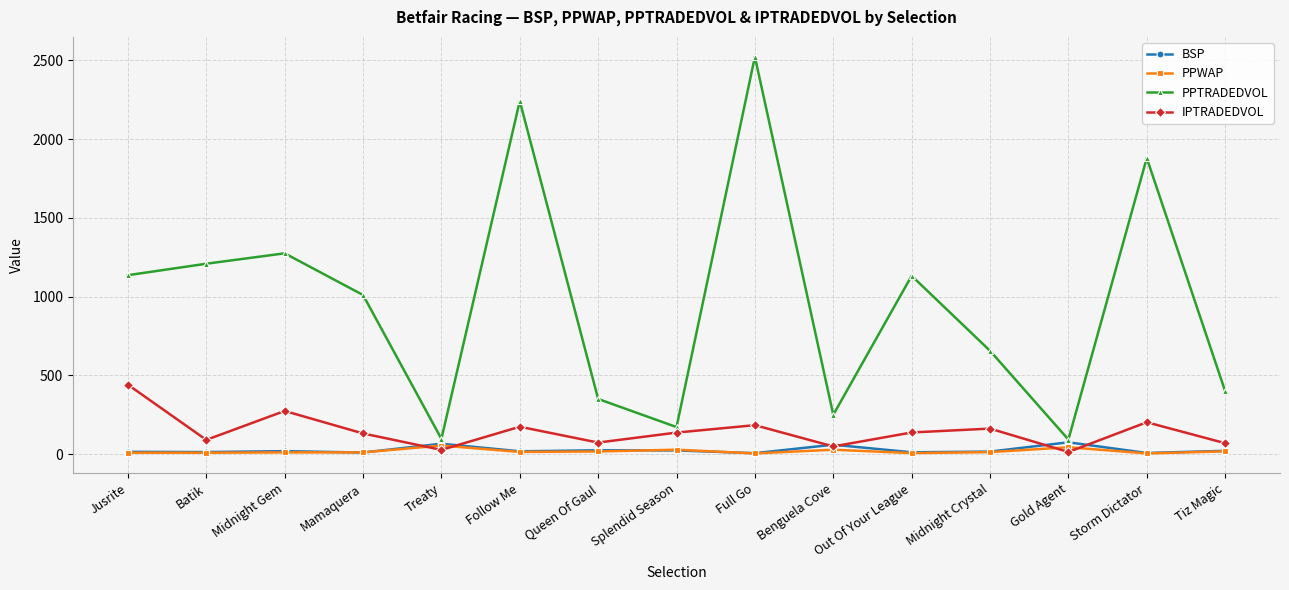

Which series has the widest spread of values?

PPTRADEDVOL